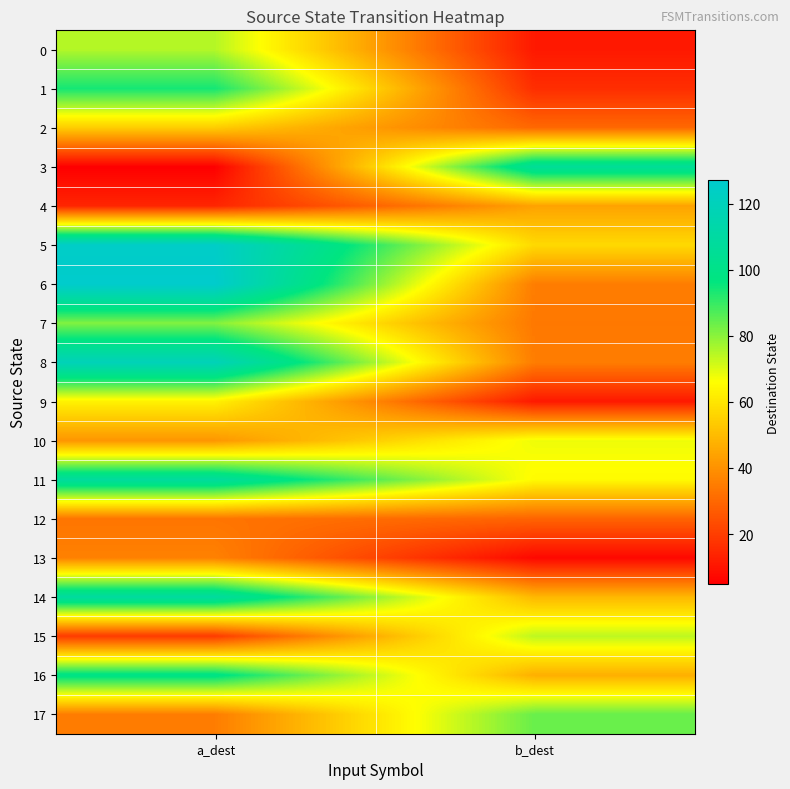

At b_dest, list the series in order from smallest to largest.

13, 0, 9, 1, 12, 2, 7, 6, 8, 4, 16, 14, 5, 11, 10, 15, 17, 3